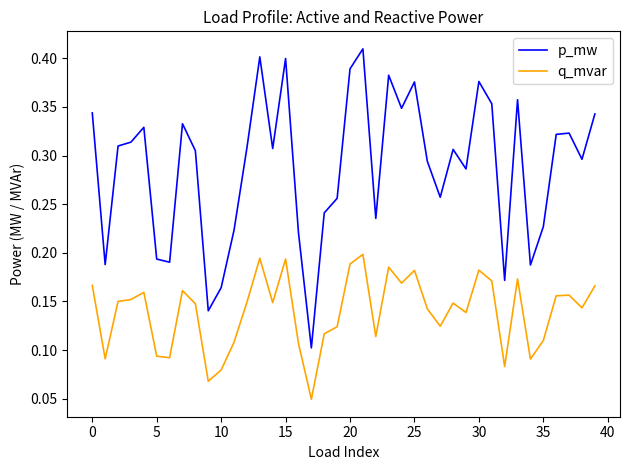

True or false: q_mvar and p_mw intersect in this chart.

False